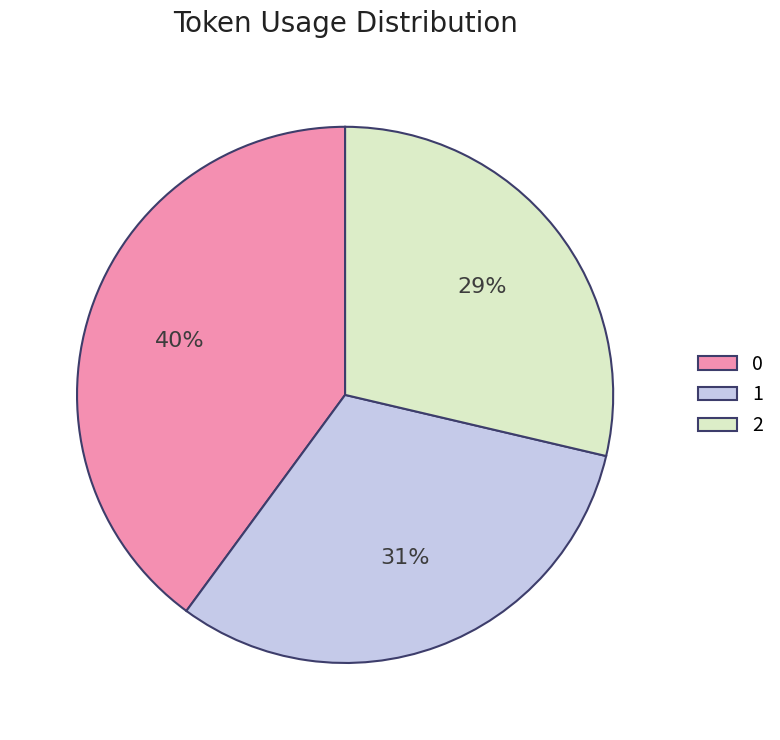

Rank the categories by value from lowest to highest.

2, 1, 0